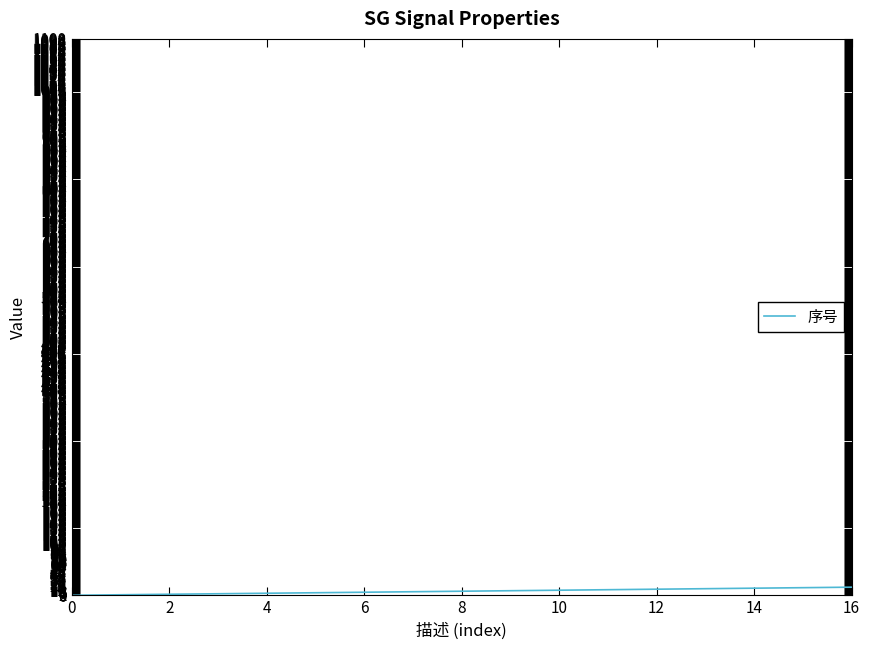

What is the label of the 17th point from the left?

16